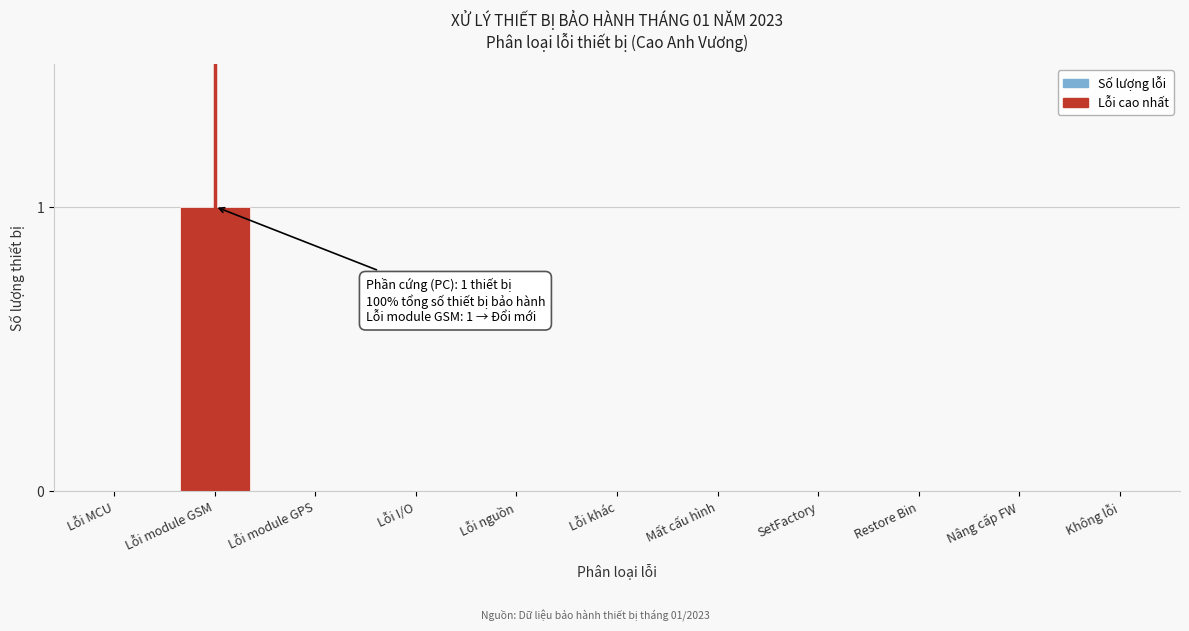

Reading left to right, transcribe all the data shown in this chart.

Lỗi MCU=0	Lỗi module GSM=1	Lỗi module GPS=0	Lỗi I/O=0	Lỗi nguồn=0	Lỗi khác=0	Mất cấu hình=0	SetFactory=0	Restore Bin=0	Nâng cấp FW=0	Không lỗi=0